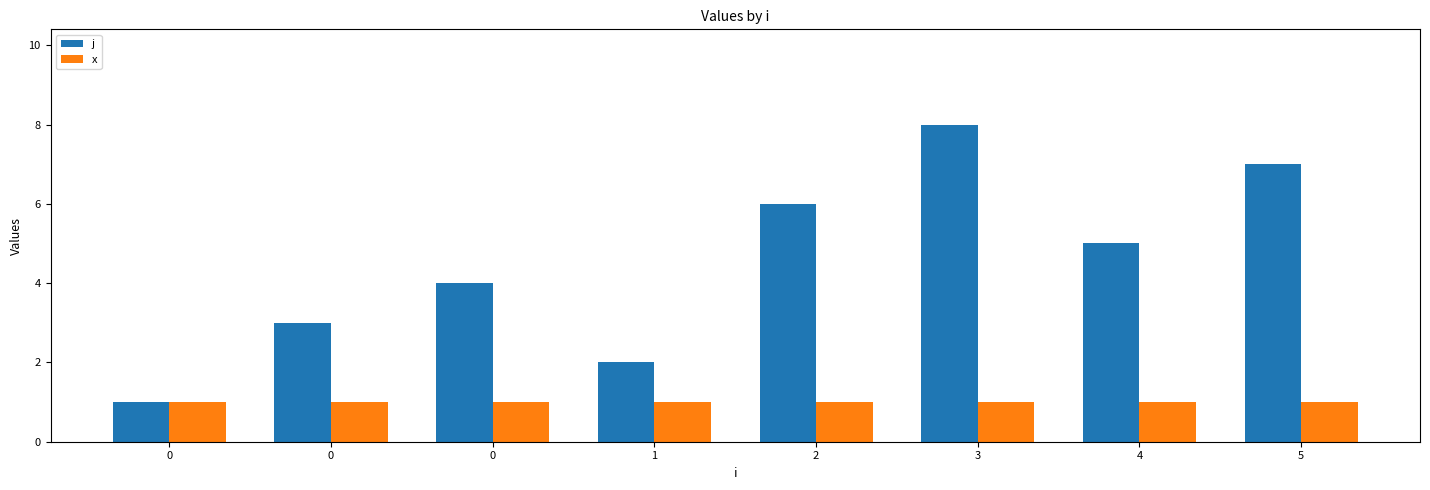

What is the difference between the highest and lowest values at 4?

4